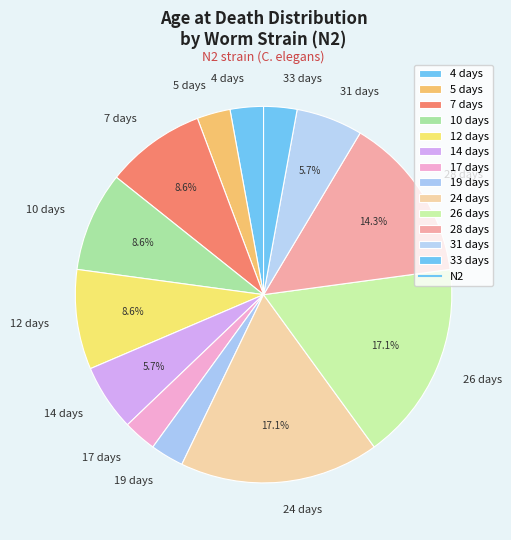

Is the sum of 14 days and 10 days greater than half?

No